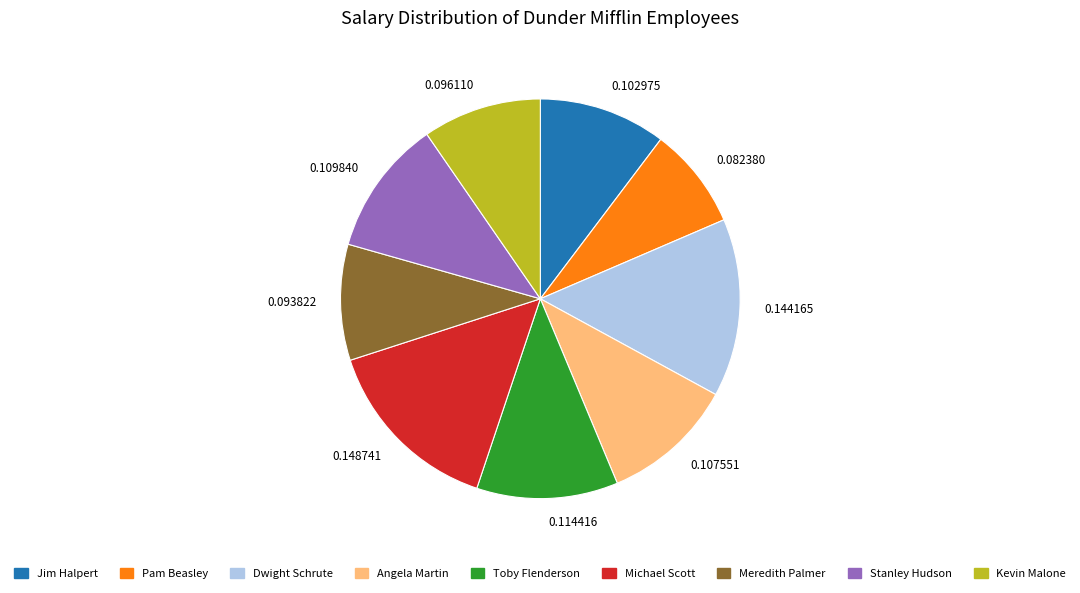

Does any single category account for the majority?

No